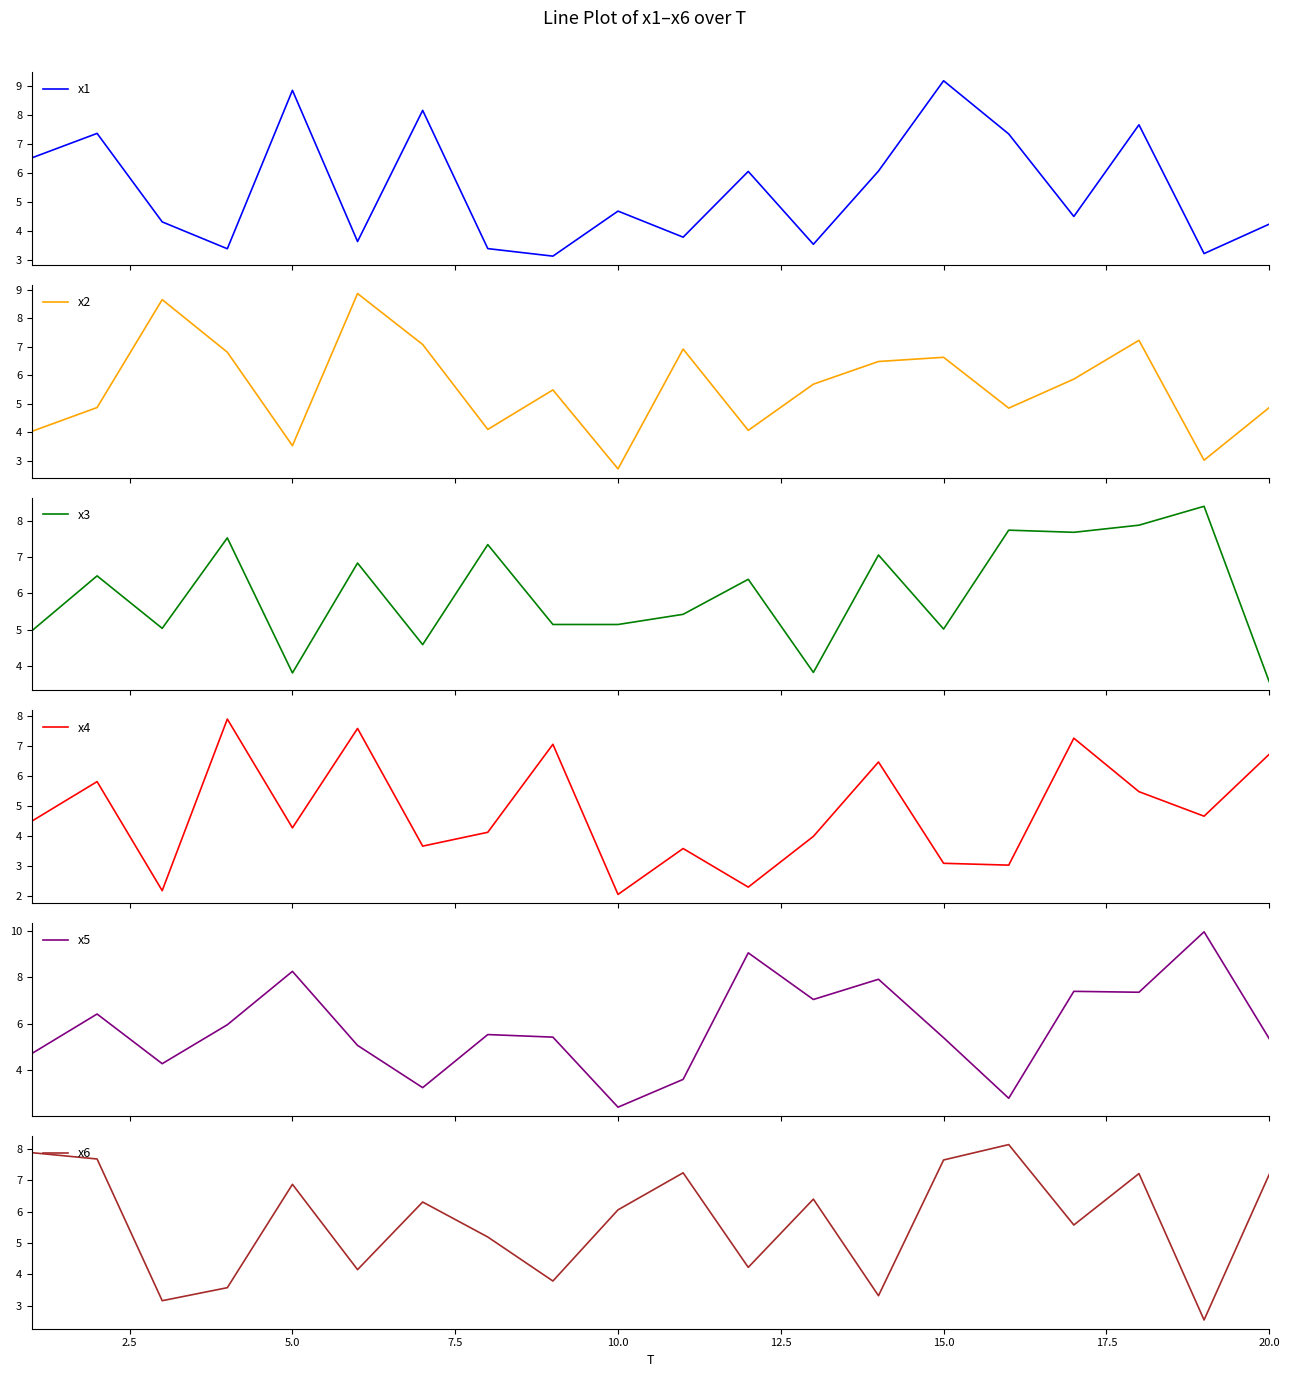

What is the value of the x3 point at the 9th from the left?

5.1